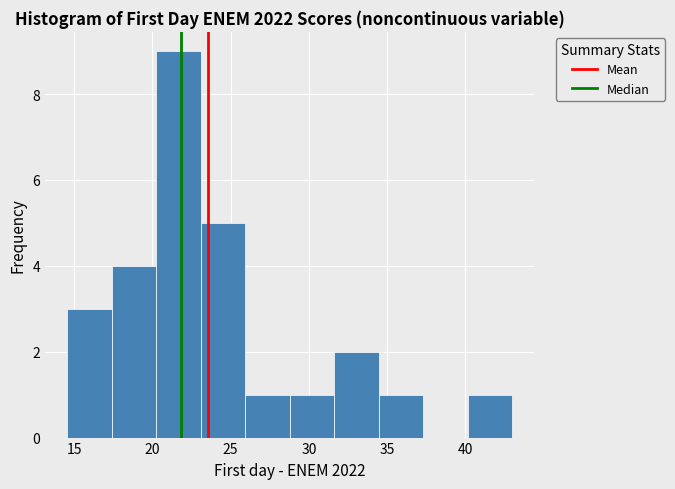

How tall is the bar that spans 31.5 to 34.5 on the x-axis? Neither the bar edges nor the heights are printed on the chart, so give them approximately, as read against the axes.

2